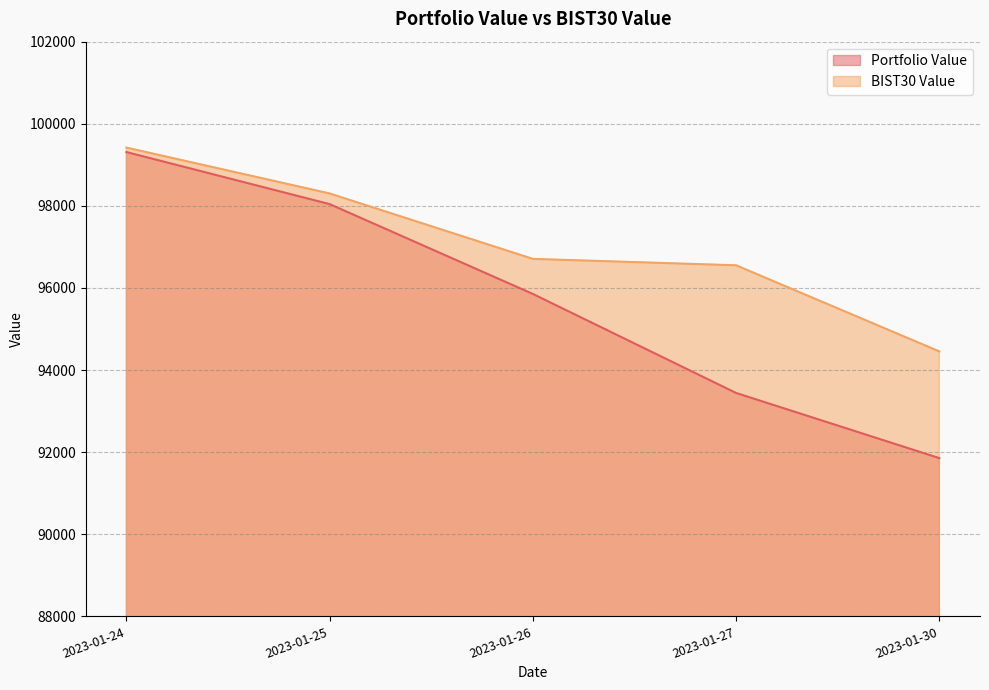

True or false: Portfolio Value has more than 2 interior local peaks.

False